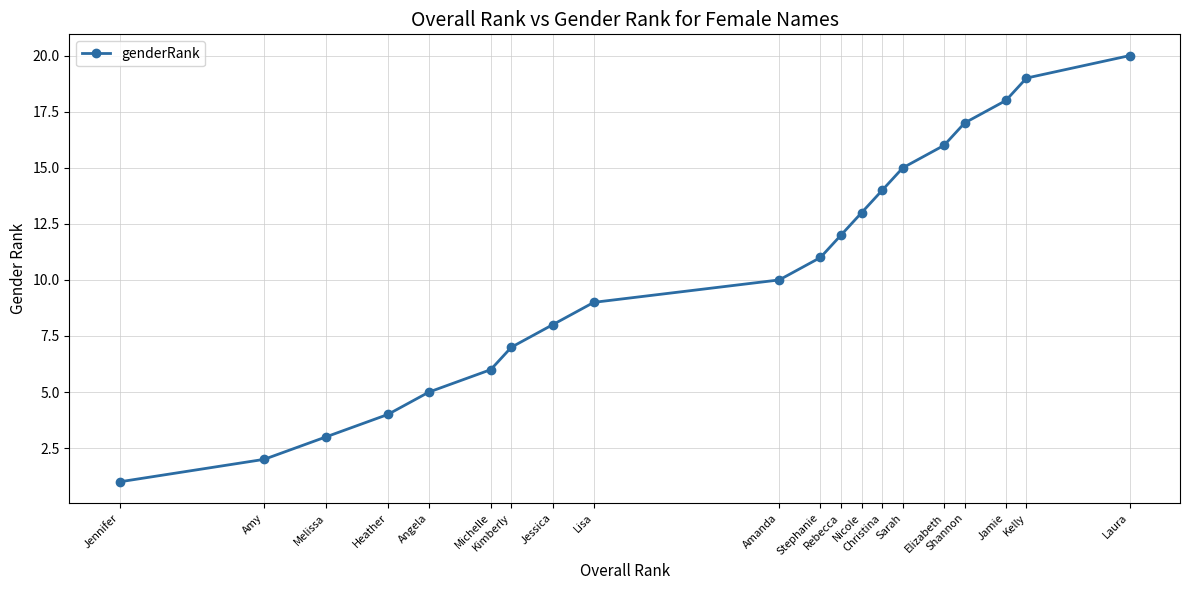

Between Melissa and Angela, which is larger?

Angela